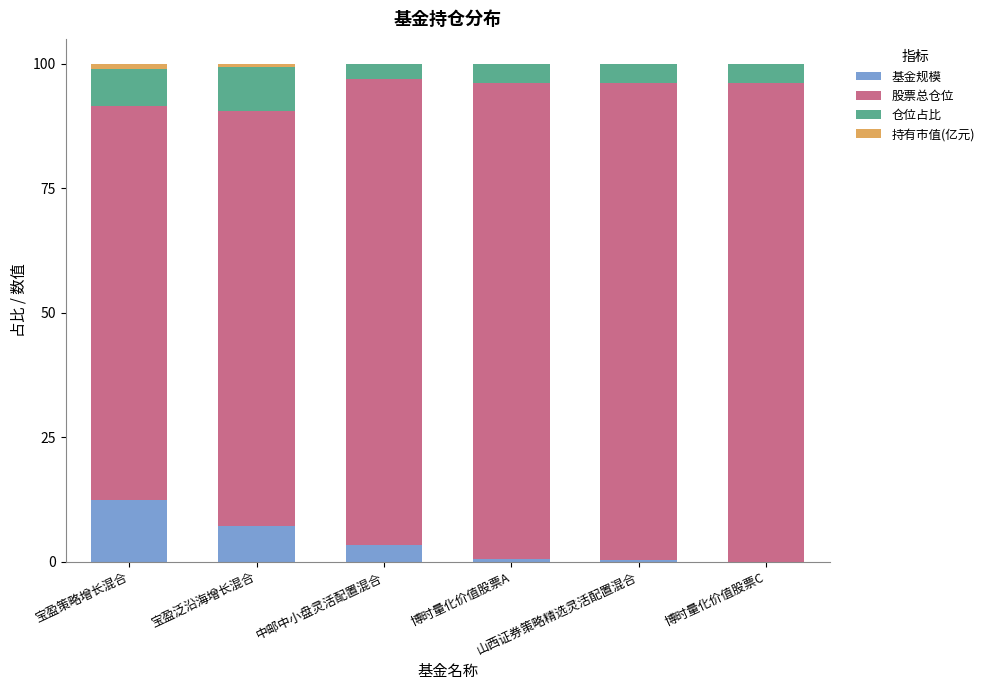

What is the maximum value for 基金规模?

12.5